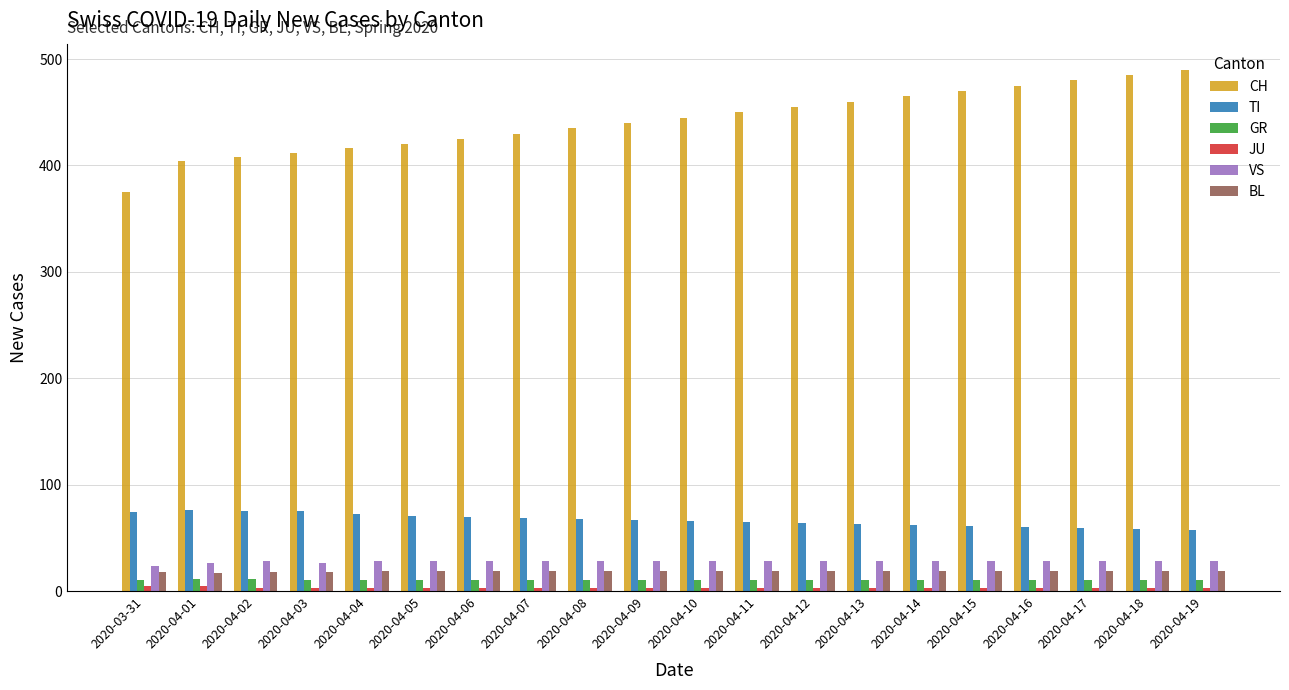

Which series has the largest total across all categories?

CH